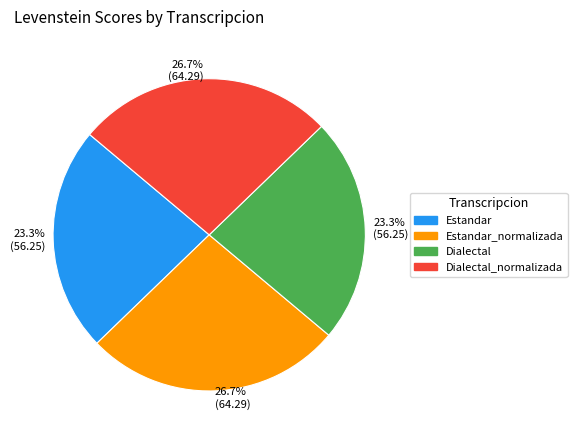

Count the number of slices in the pie.

4